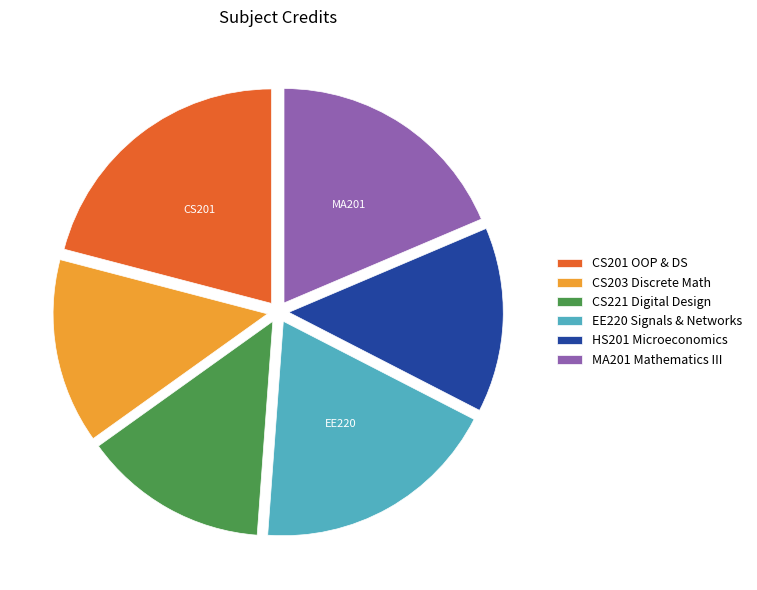

Which slice is the largest?

CS201 OOP & DS